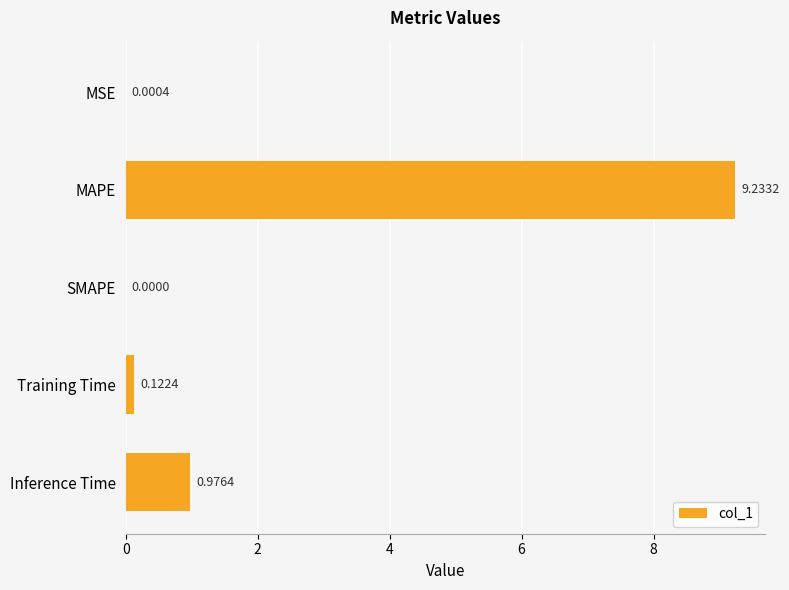

At which label is the value closest to 4?

Inference Time